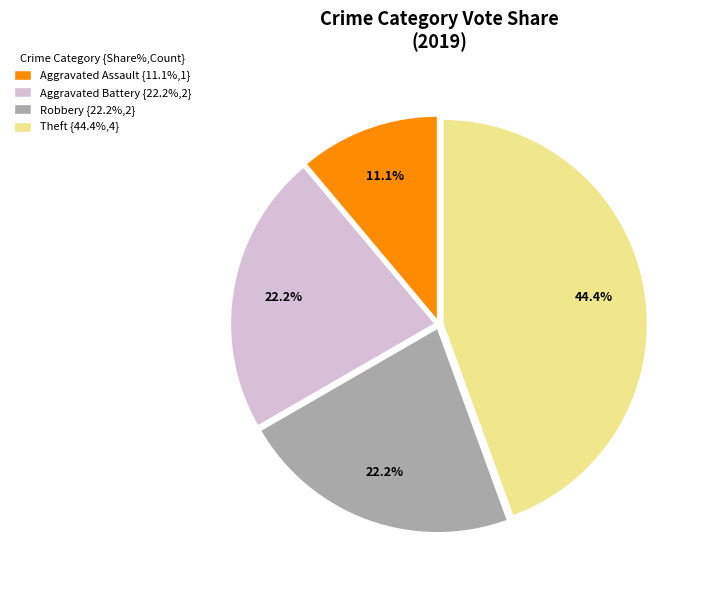

Is there a majority slice in this chart?

No